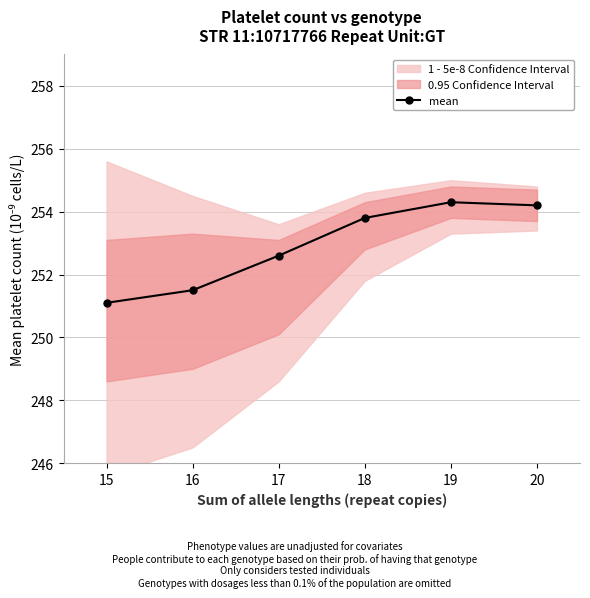

The chart shows a value of 254.2 at 20. True or false?

True